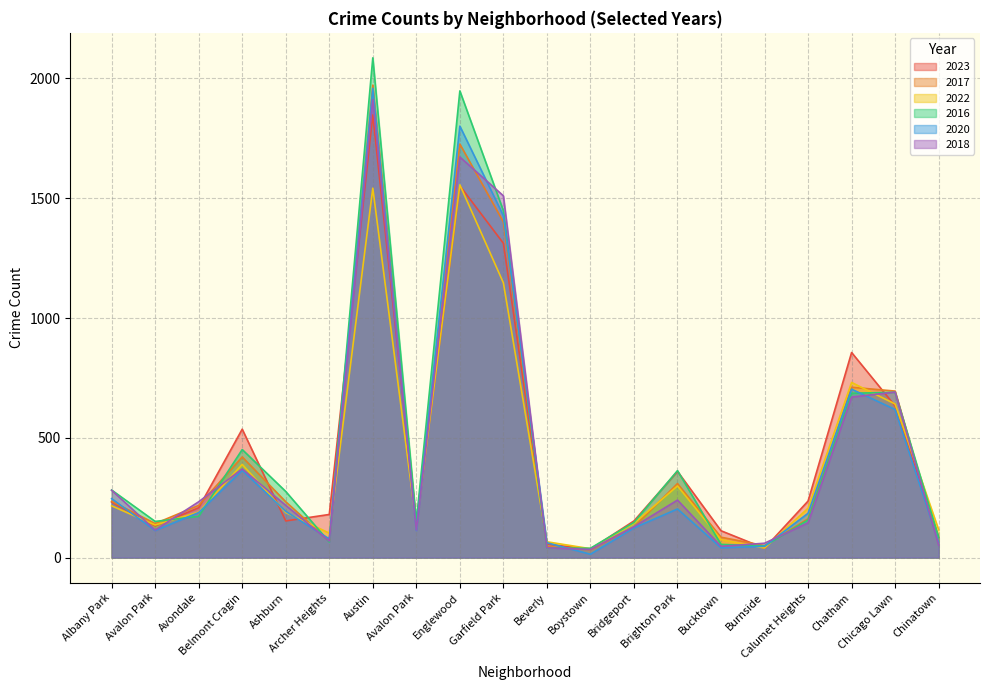

Rank the series at Avondale from lowest to highest value.

2016, 2020, 2022, 2023, 2017, 2018